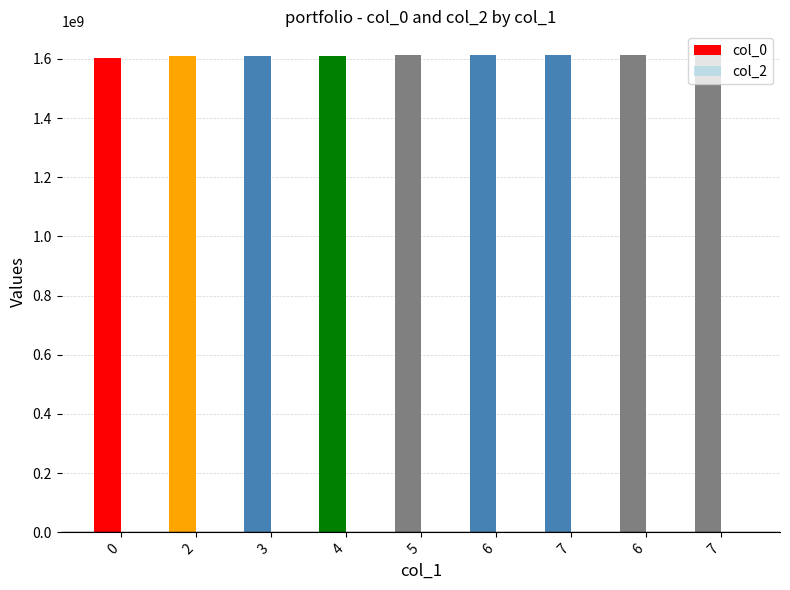

Are the bars horizontal?

No